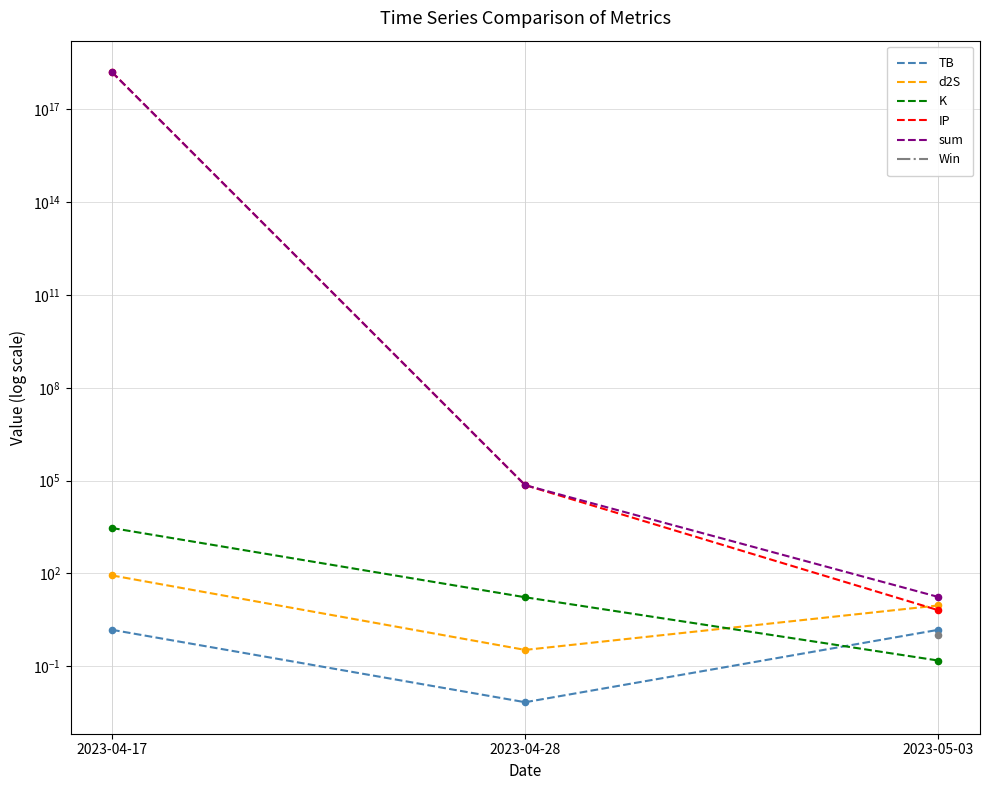

Which series reaches the minimum Y coordinate?

TB